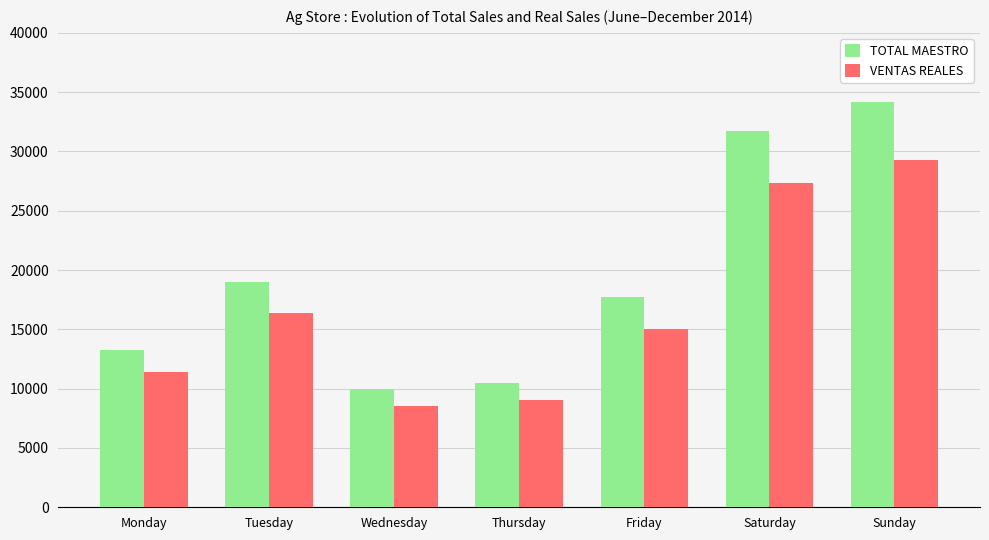

At which label is VENTAS REALES closest to 18908?

Tuesday